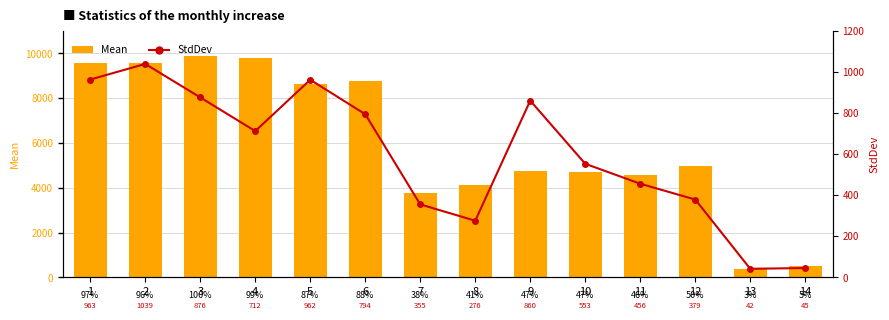

Which category has the highest value in the StdDev series?

2